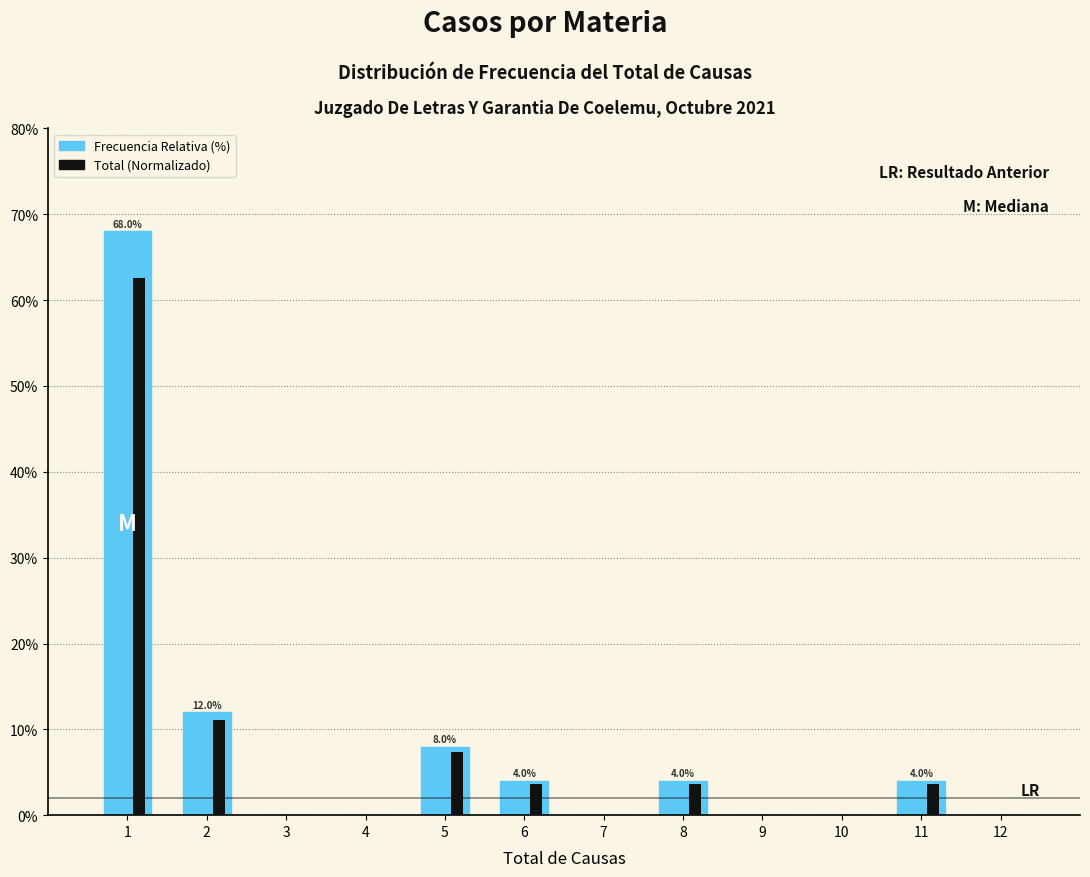

What is the total value across all series at 5?

15.4